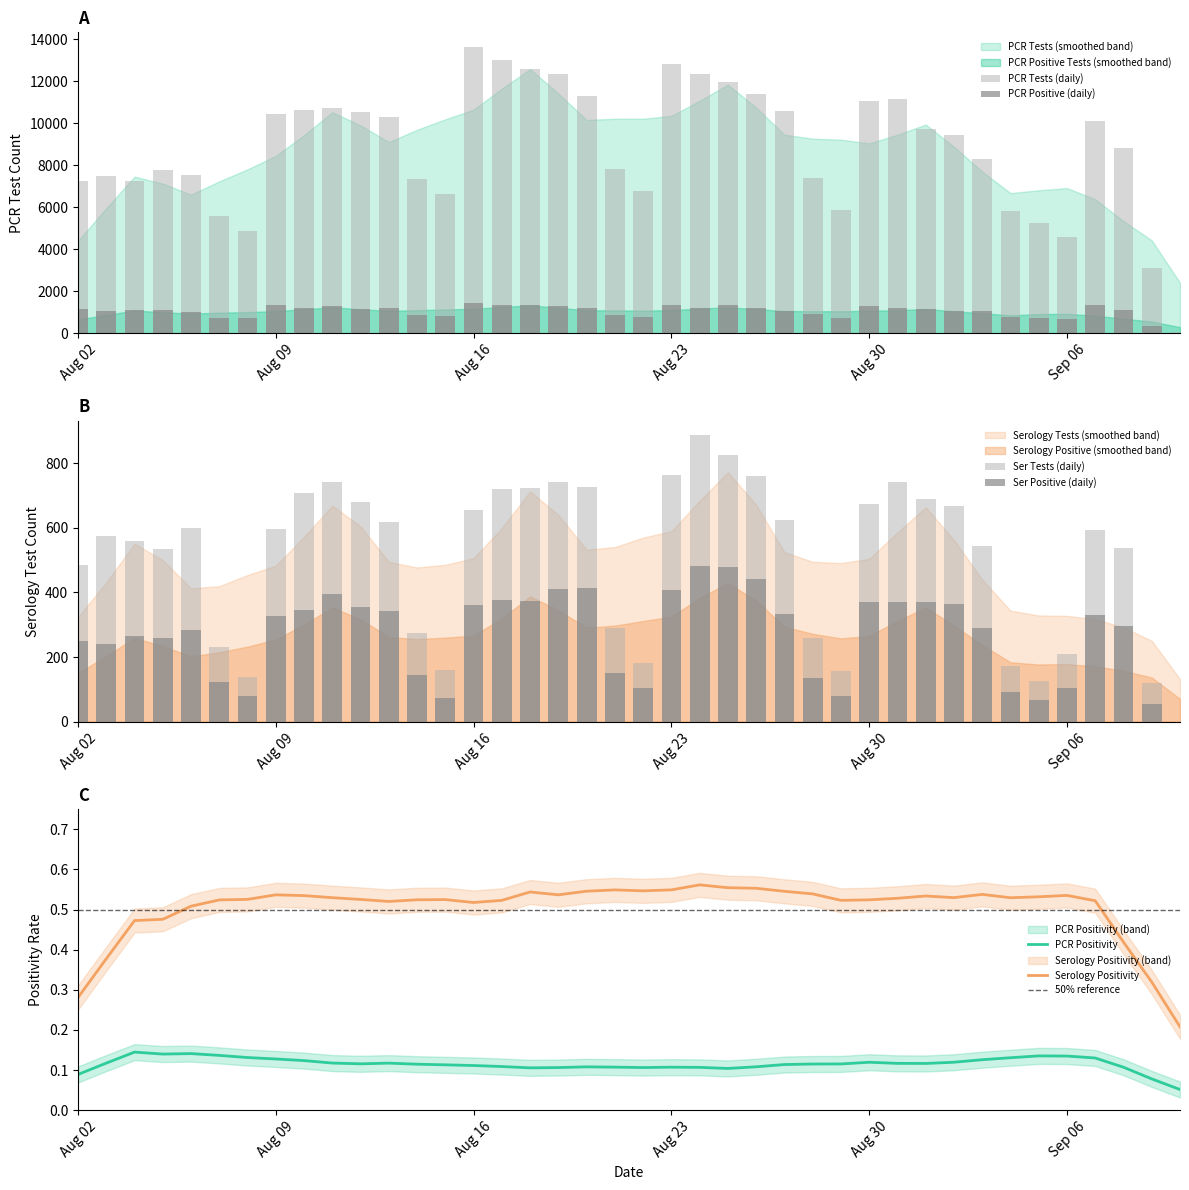

True or false: Serology Positivity and PCR Positivity intersect in this chart.

False